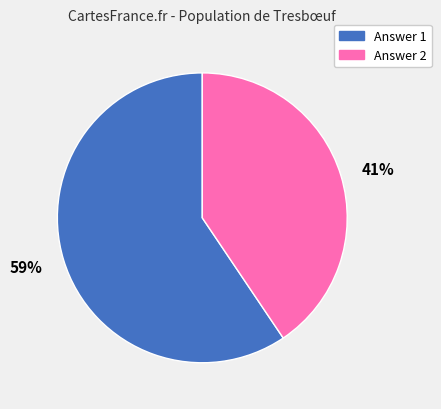

Is the sum of 41% and 59% greater than half?

Yes